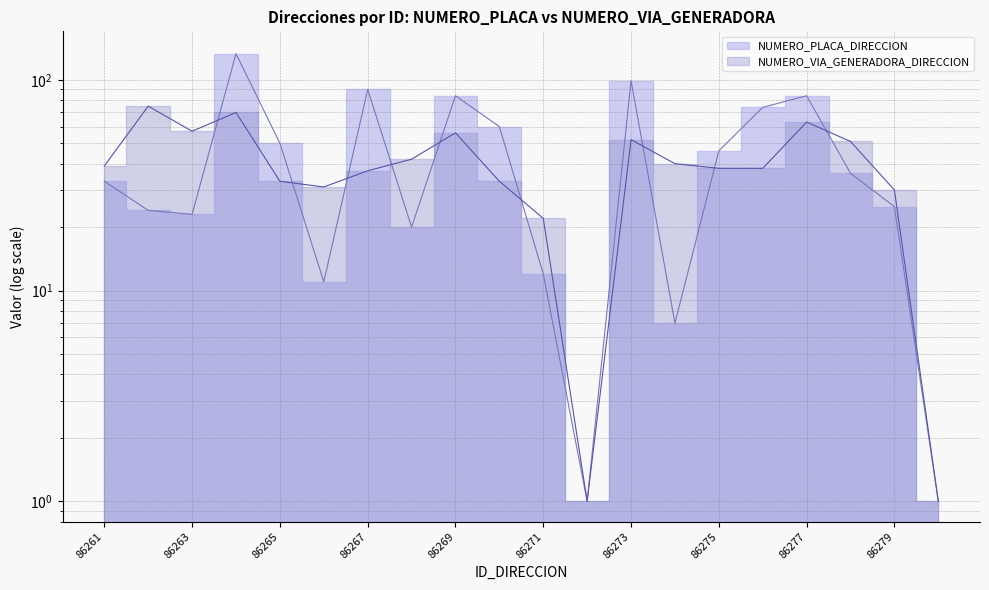

What is the value of the NUMERO_PLACA_DIRECCION point at the 1st from the left?

33